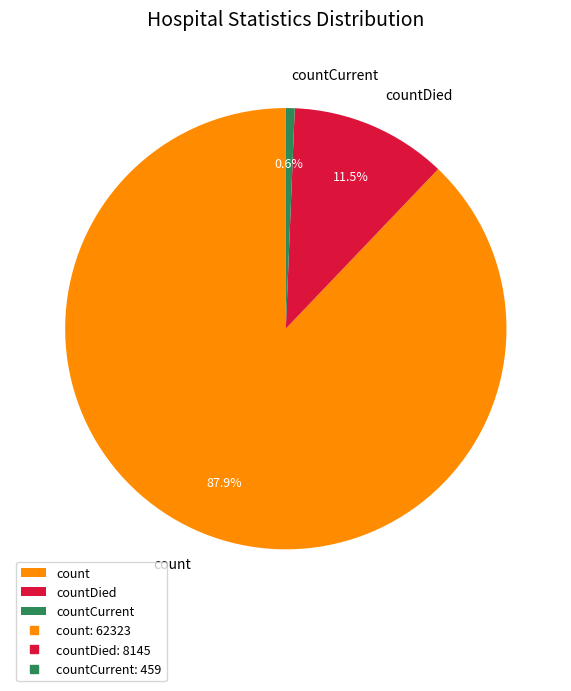

Which has a higher value, count or countDied?

count